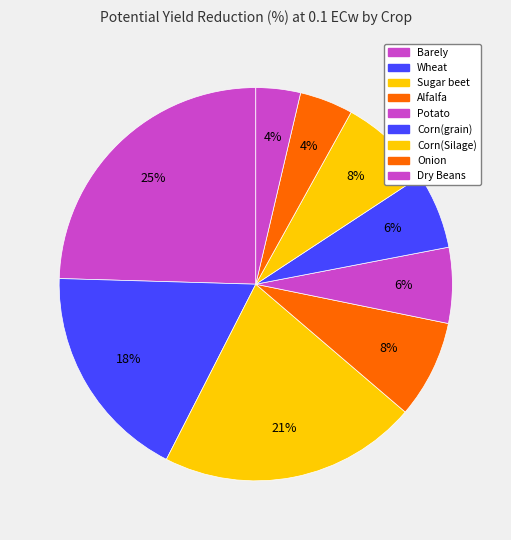

Count the number of slices in the pie.

9